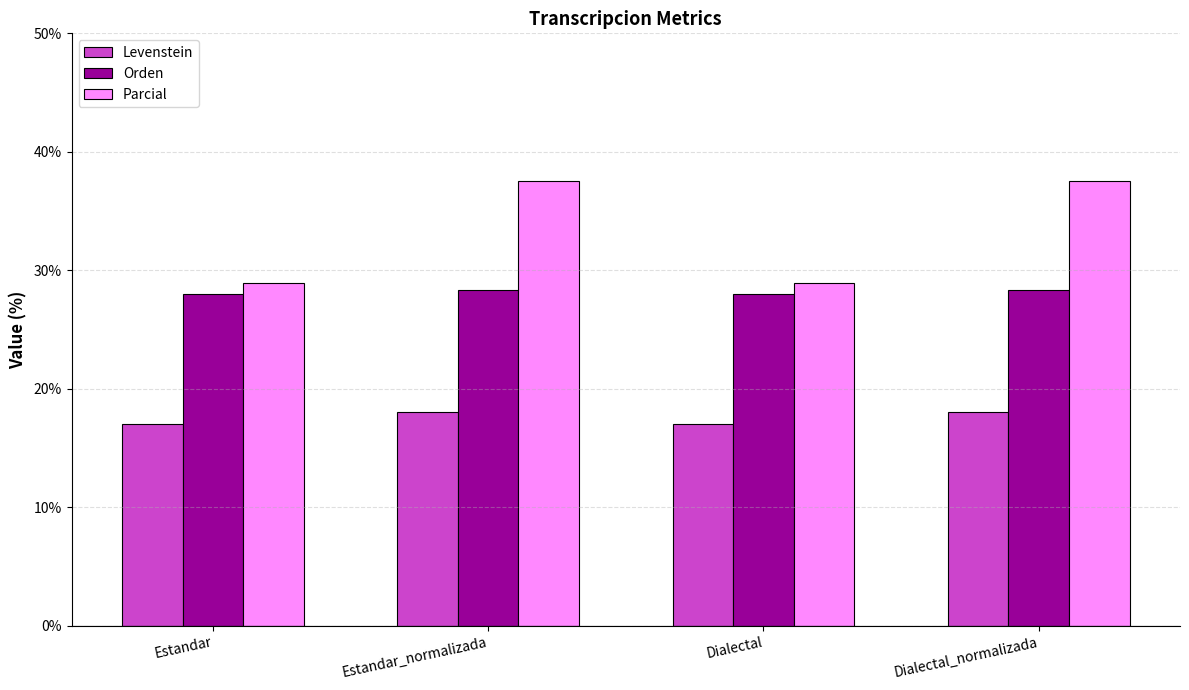

What is the value of the Levenstein bar at the 2nd from the left?

18.1